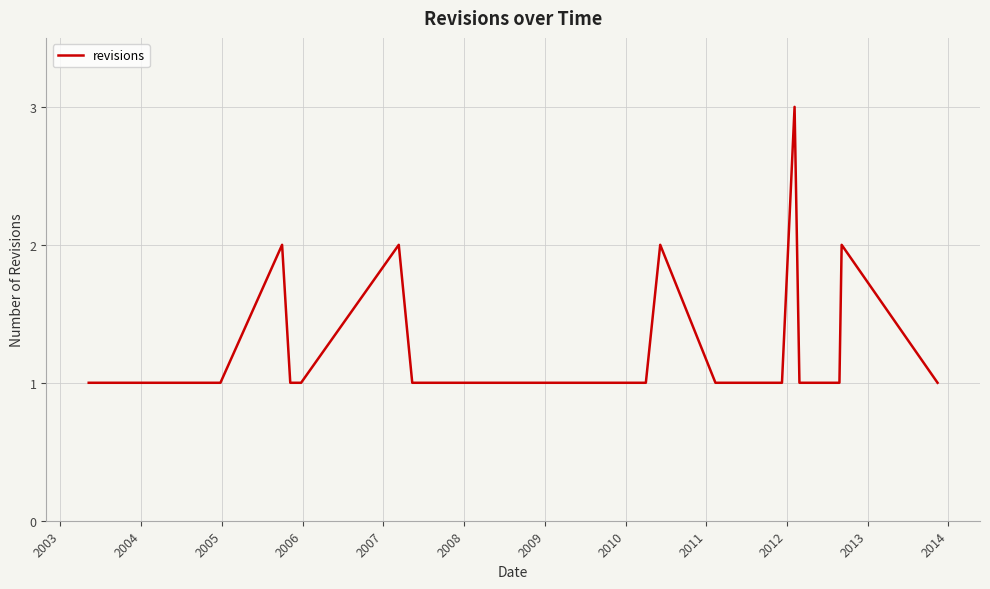

Count the values in the range 1 to 2.

28